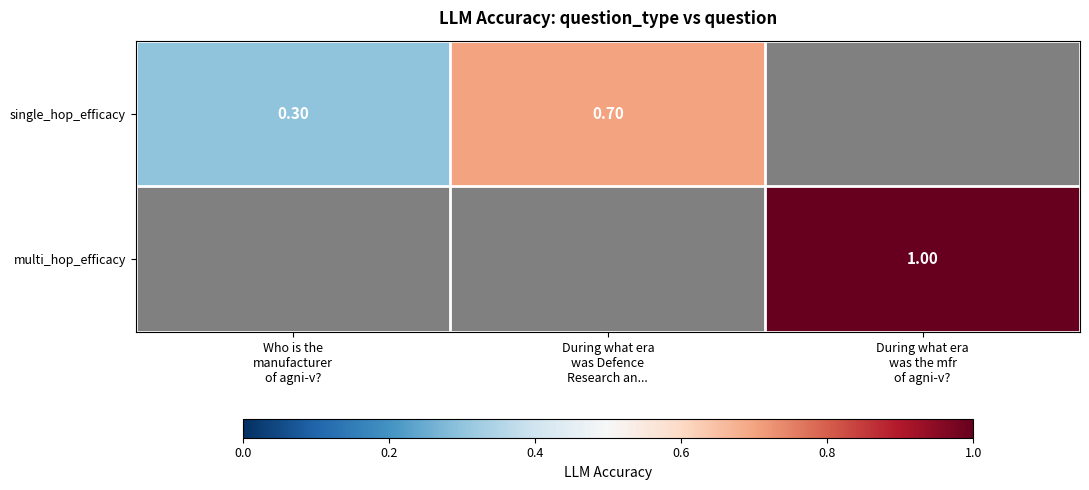

What is the minimum value for single_hop_efficacy?

0.3